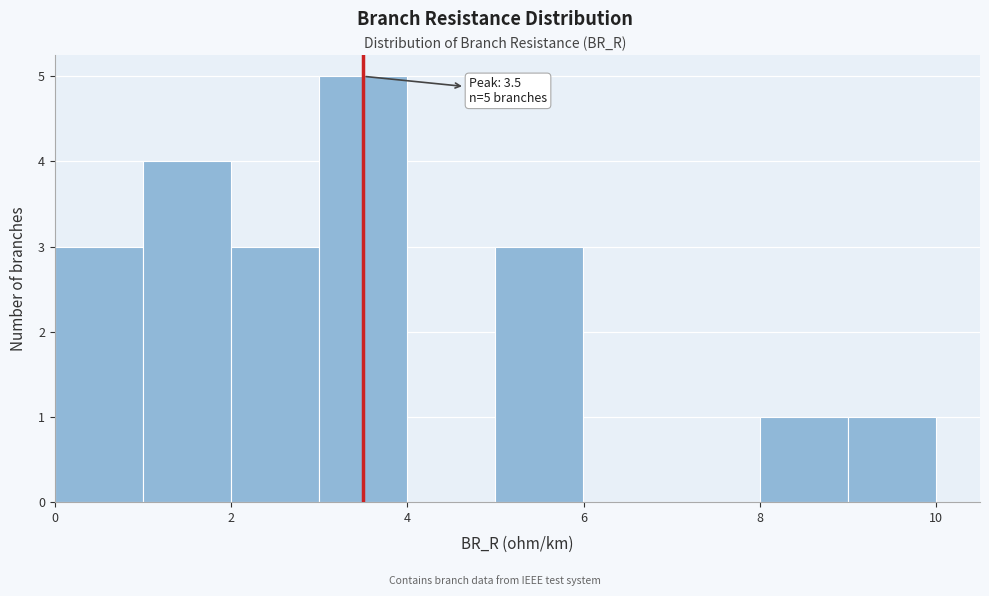

Over which range of the x-axis is the bar tallest?

3 to 4